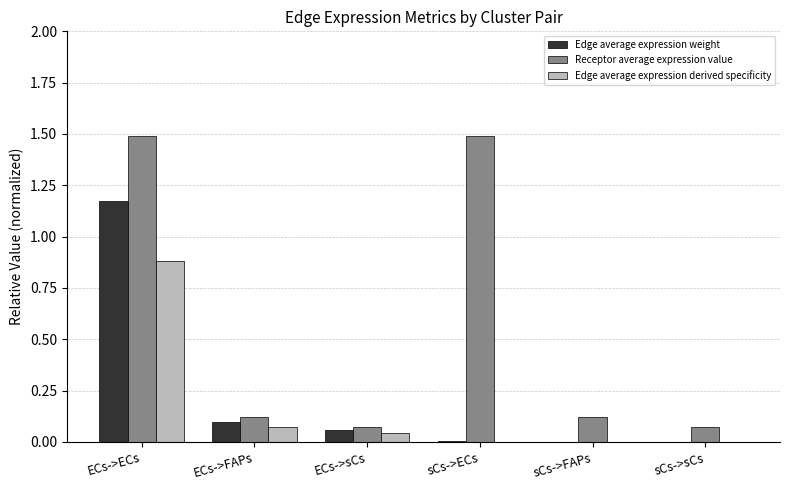

How many data points does each series have?

6